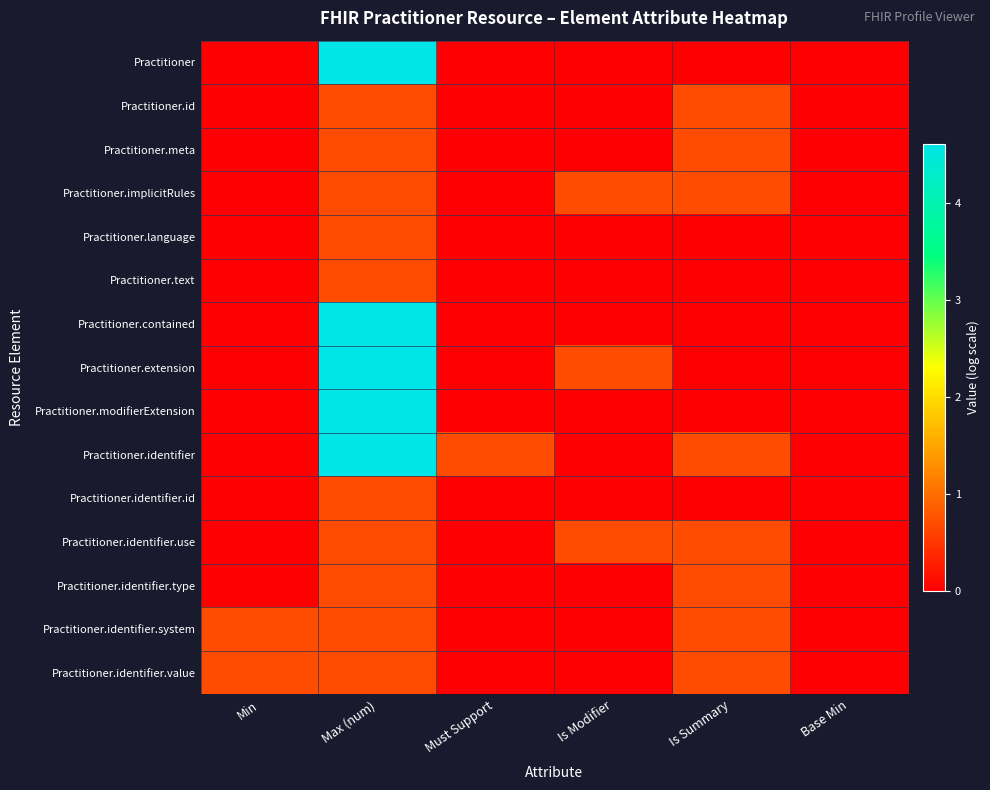

At which category does the chart reach its peak across all series?

Max (num)